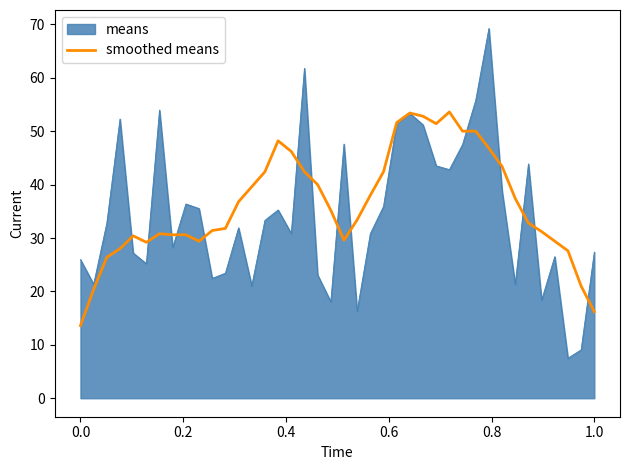

Which series has the widest spread of values?

means